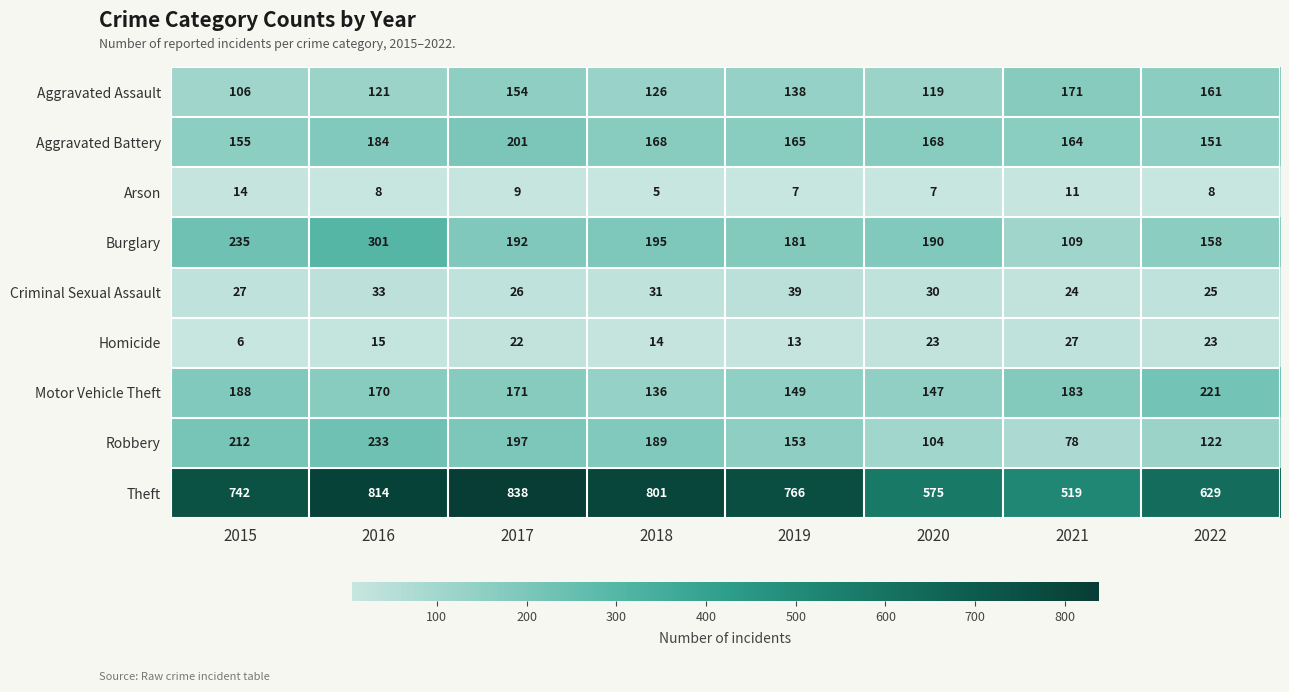

Read the Aggravated Assault value at 2022.

161